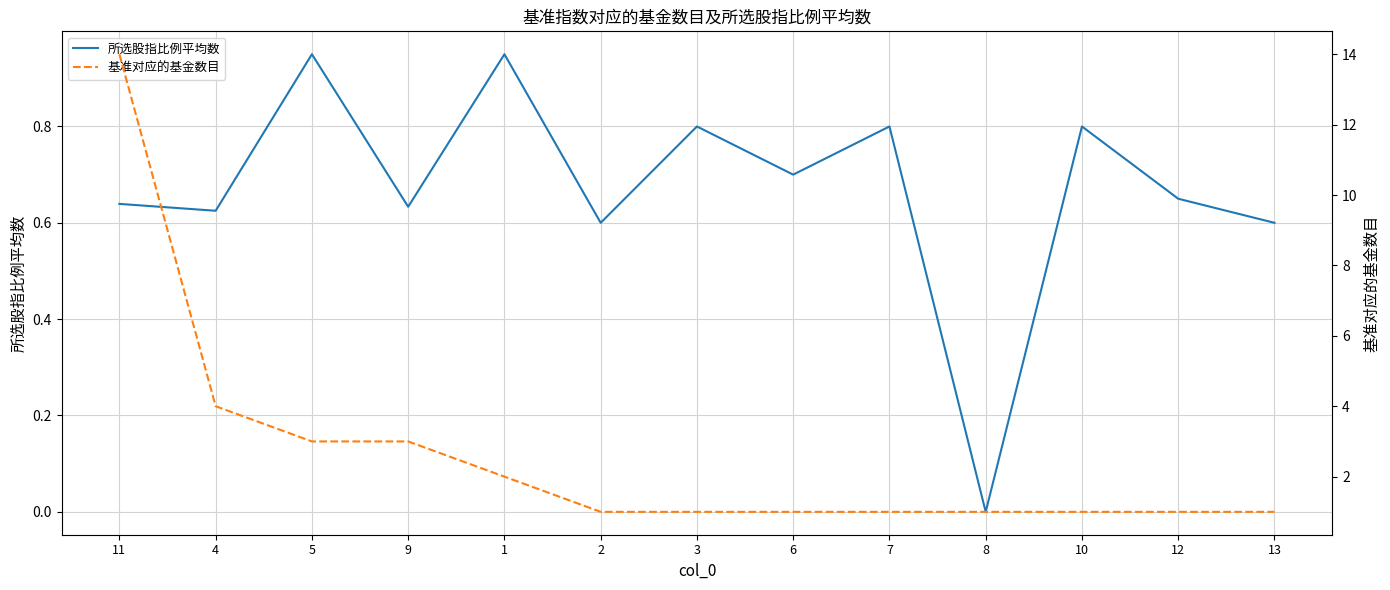

Rank the series by their average value, from highest to lowest.

基准对应的基金数目, 所选股指比例平均数